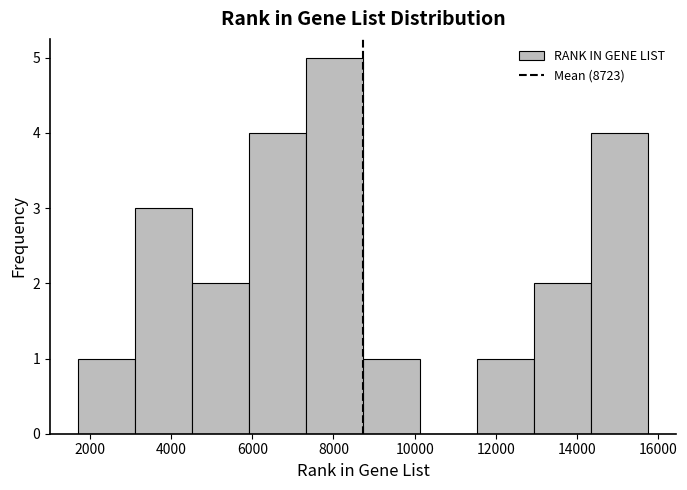

Over which range of the x-axis is the bar tallest?

7400 to 8800